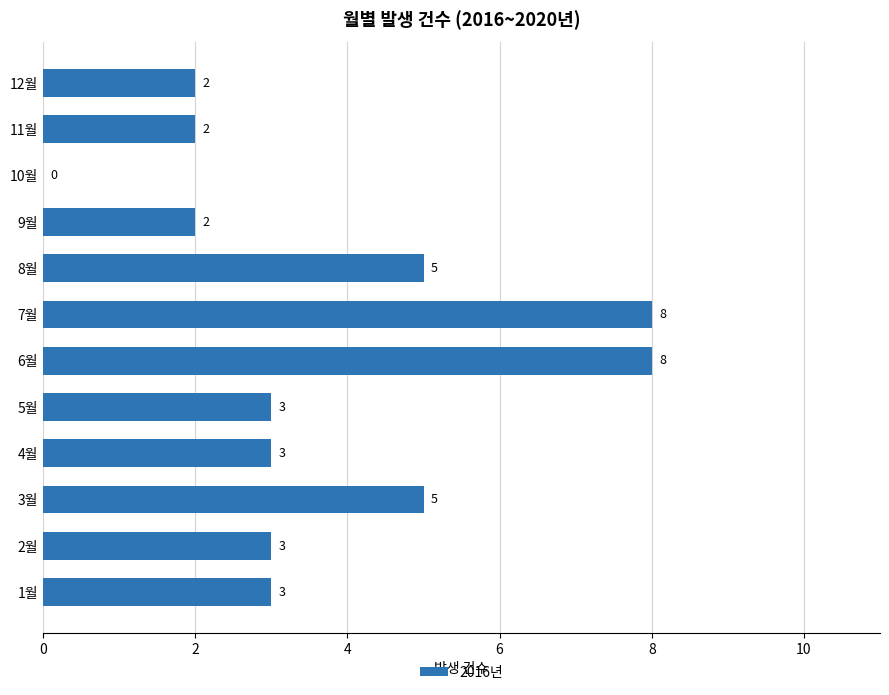

Reading bottom to top, list all the values displayed in this chart.

1월=3	2월=3	3월=5	4월=3	5월=3	6월=8	7월=8	8월=5	9월=2	10월=0	11월=2	12월=2